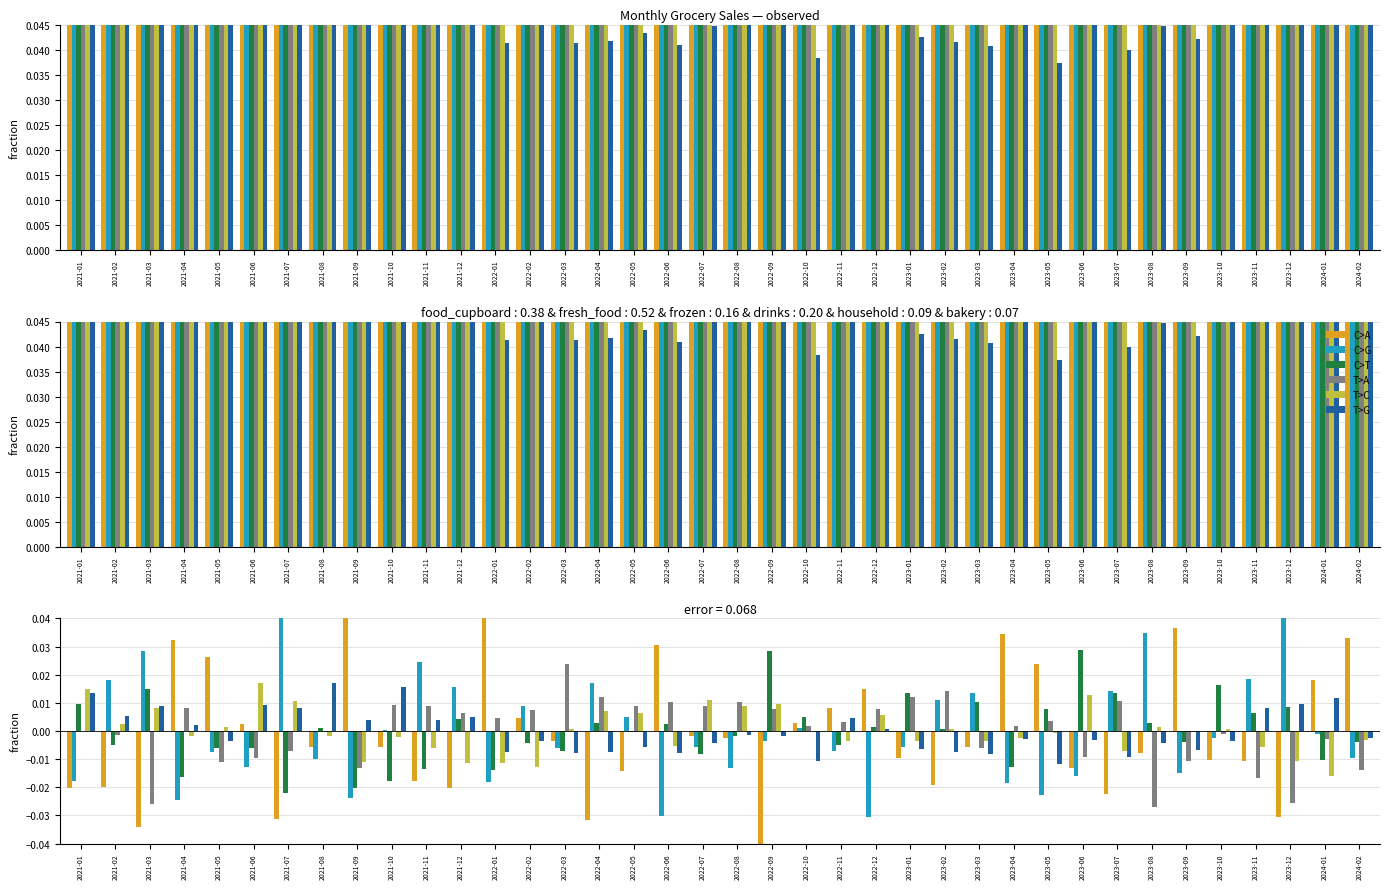

What is the label of the 9th bar from the left?

2021-09